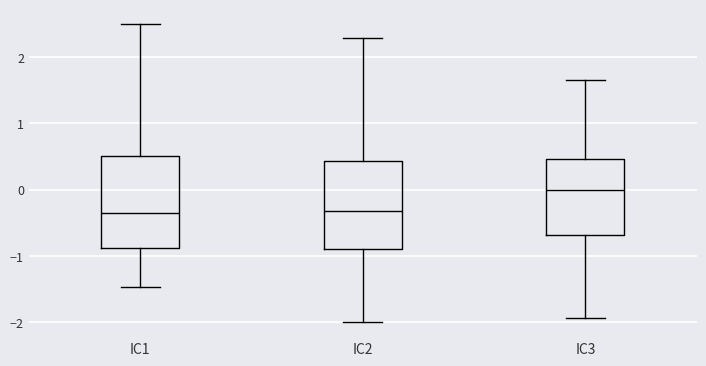

Reading left to right, read every box against the y-axis: the position of its median line, the range the box covers, and the ends of its whiskers. The values are not printed on the chart, so give them approximately, as read against the axis.

IC1: median -0.4, box -0.9 to 0.5, whiskers -1.5 to 2.5
IC2: median -0.3, box -0.9 to 0.4, whiskers -2.0 to 2.3
IC3: median 0.0, box -0.7 to 0.5, whiskers -1.9 to 1.6